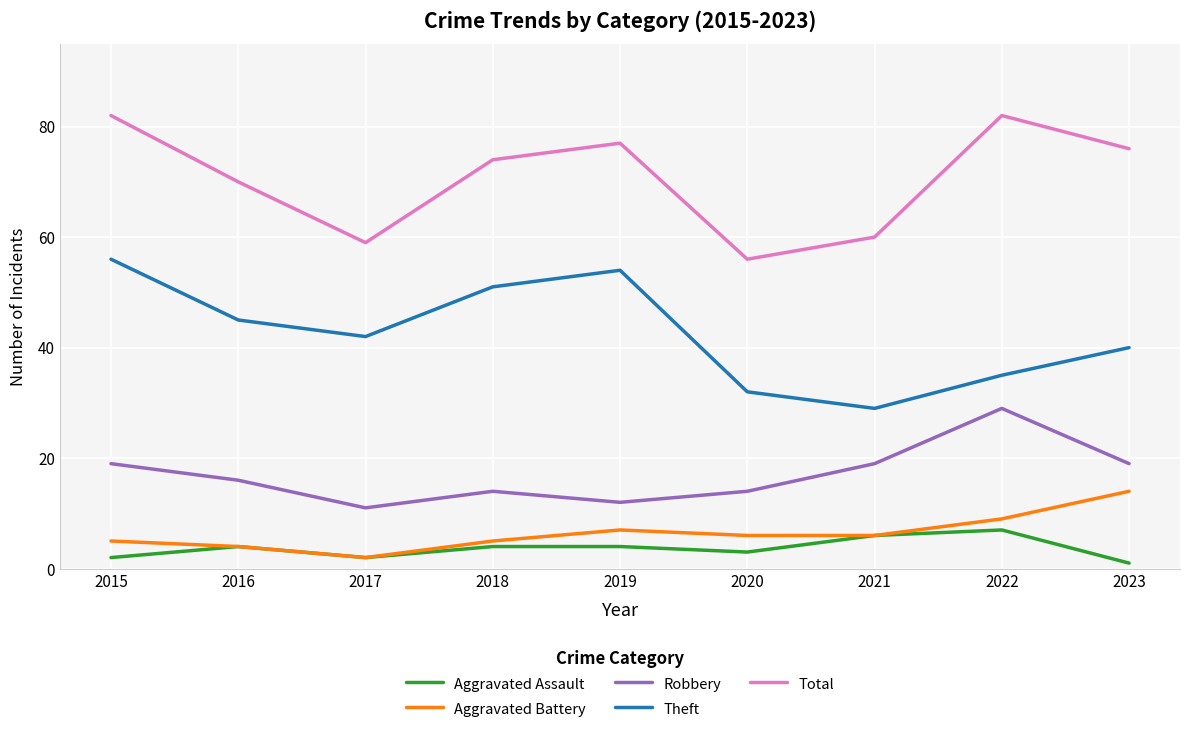

True or false: Aggravated Battery and Robbery cross at least once.

False